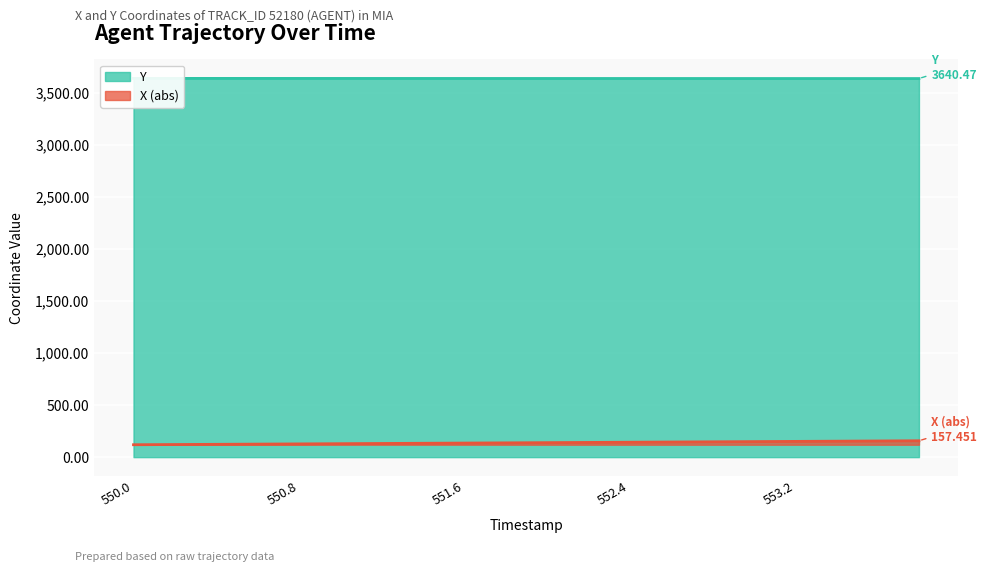

Which series has the largest total across all categories?

Y